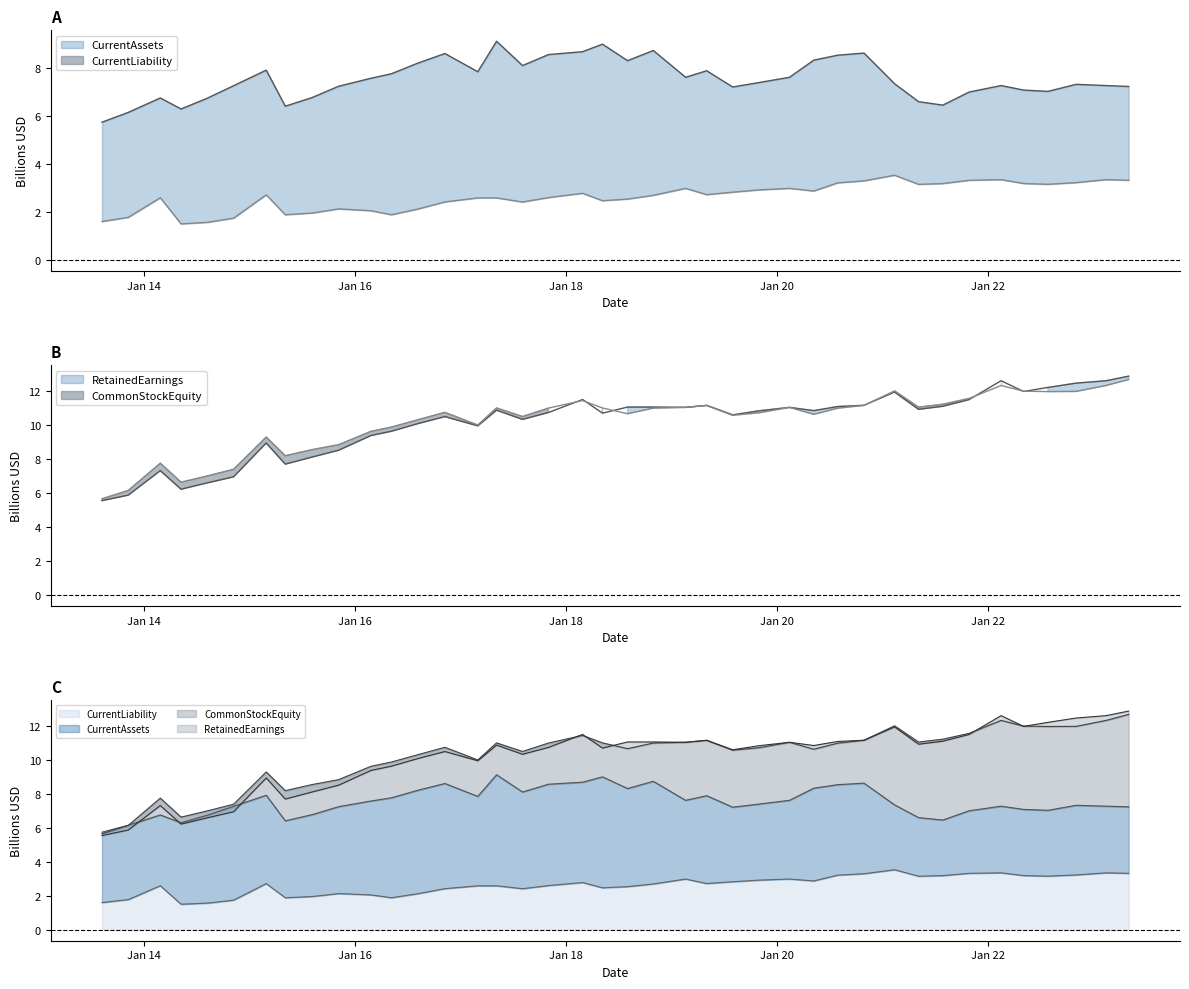

How many distinct data groups are displayed?

4